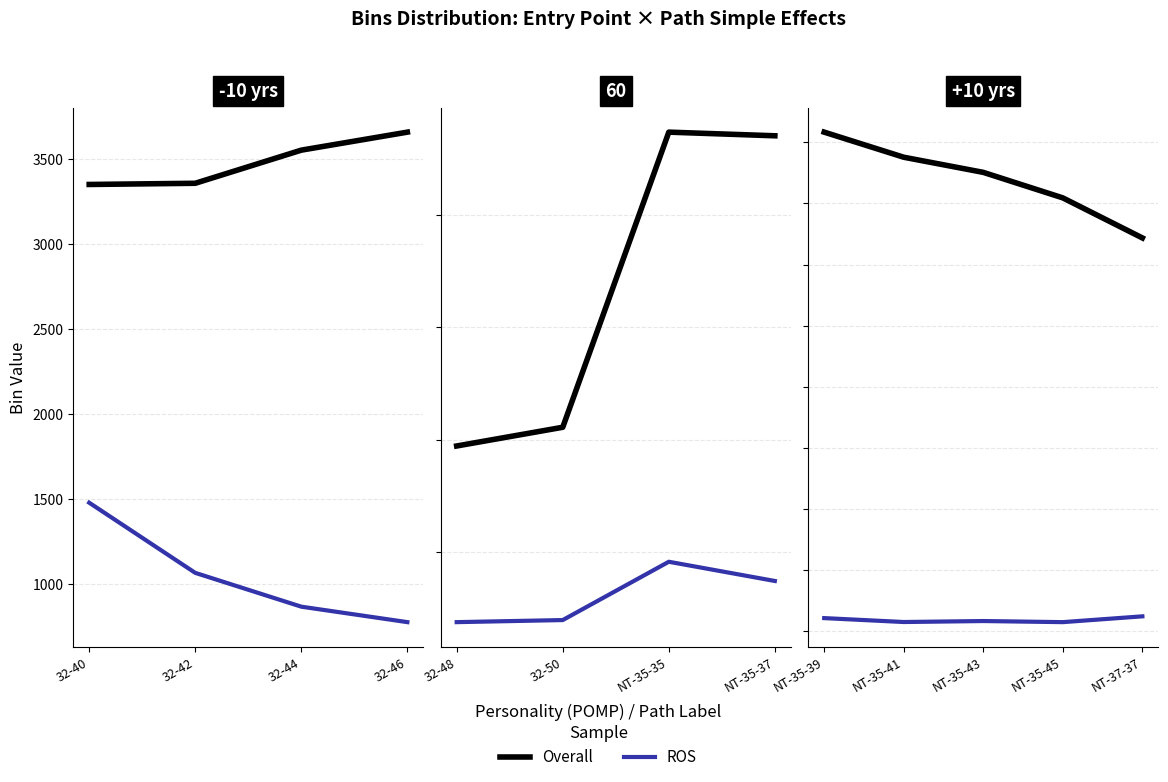

List the series in order of their peak value, lowest first.

ROS, Overall